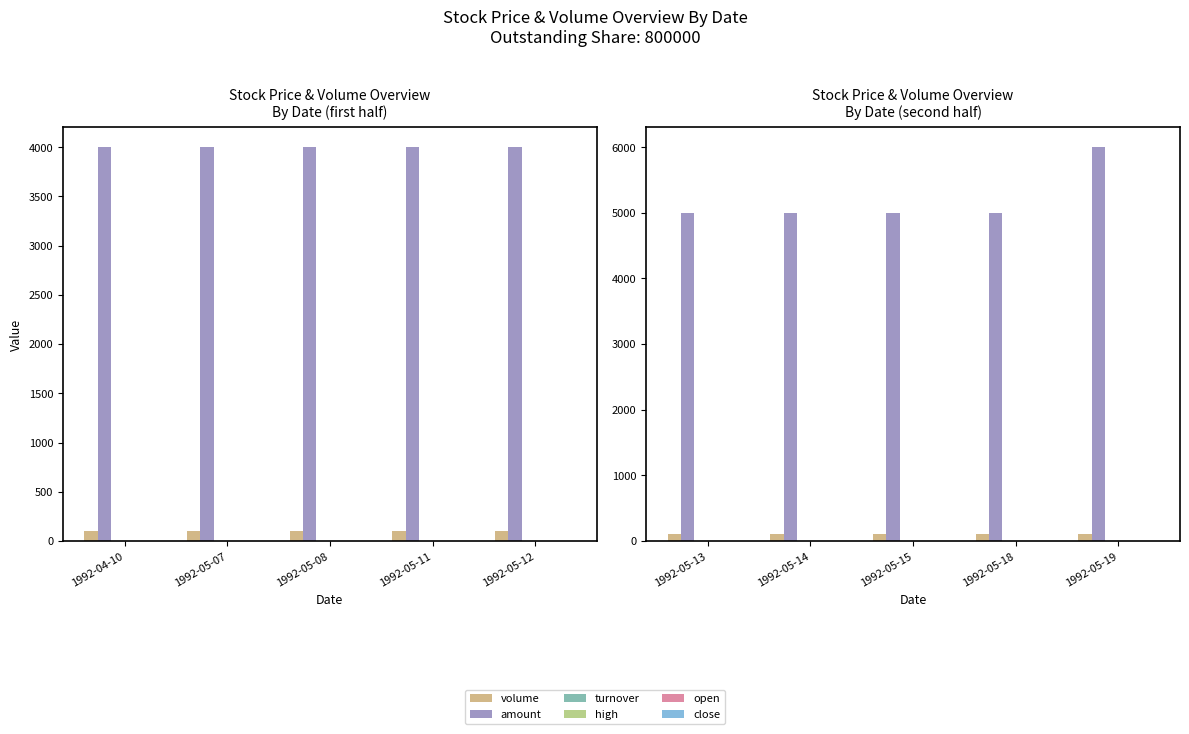

What value does the close series have at 1992-05-13?

0.3